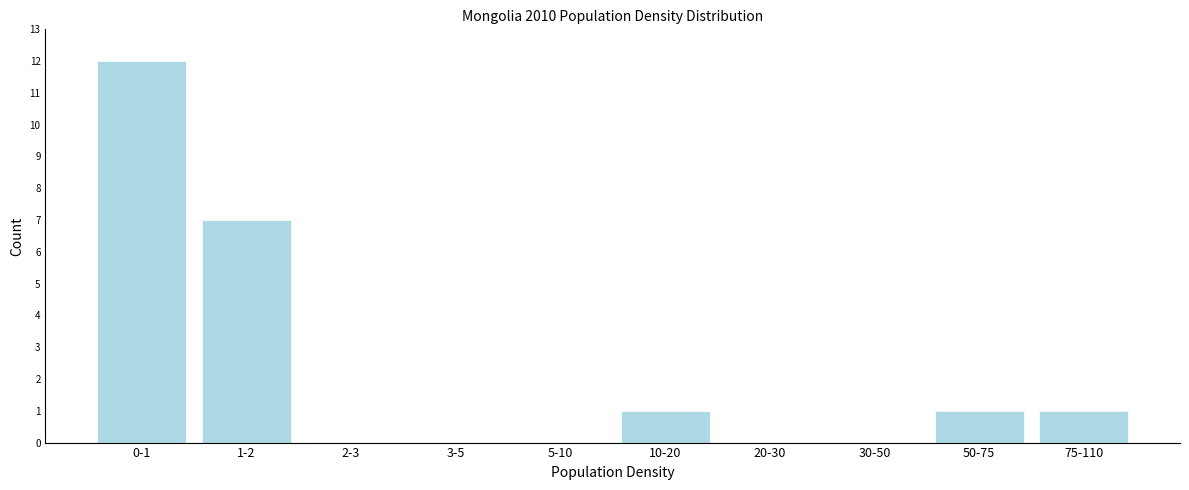

Reading left to right, list all the values displayed in this chart.

0-1=12	1-2=7	2-3=0	3-5=0	5-10=0	10-20=1	20-30=0	30-50=0	50-75=1	75-110=1